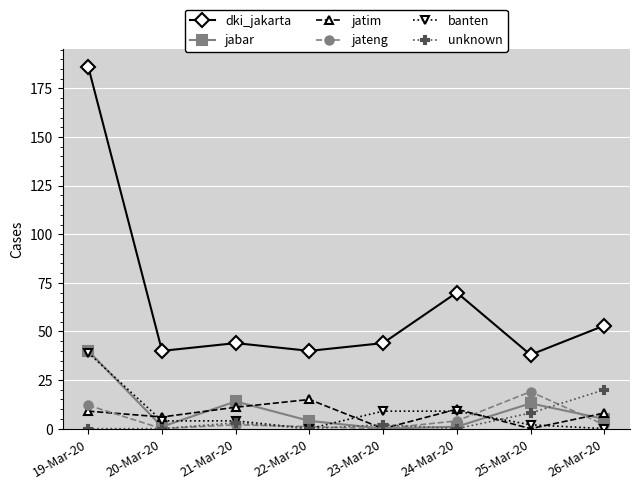

What is the label of the 2nd point from the left?

20-Mar-20